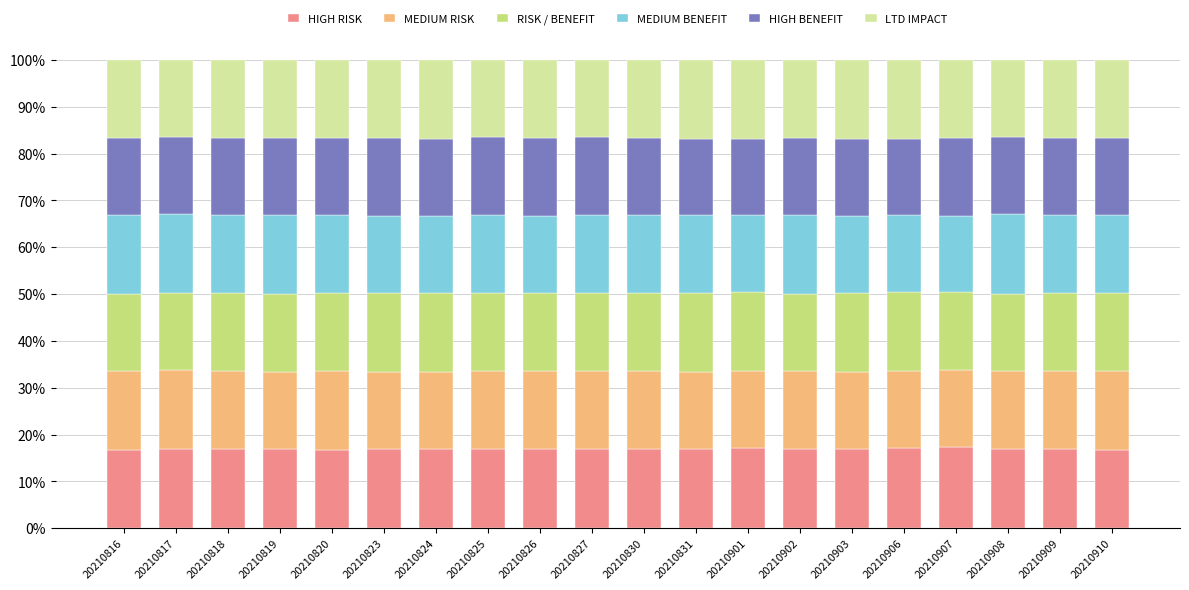

The value of HIGH RISK at 20210825 is 4.7. True or false?

False